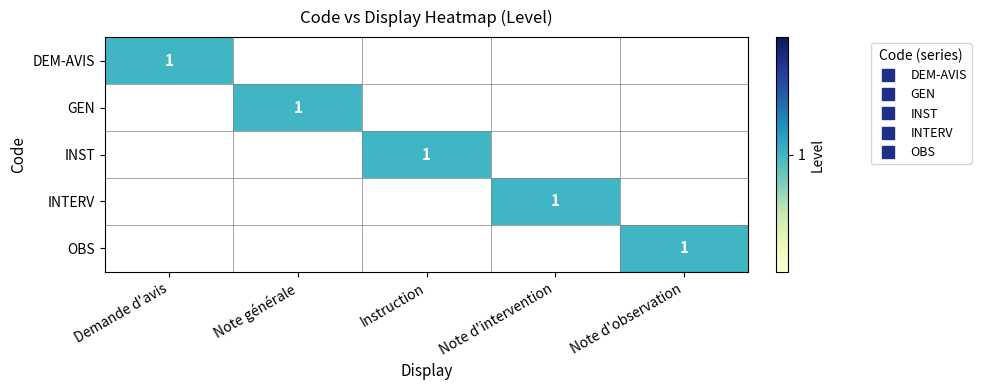

The value of OBS at Instruction is 1. True or false?

False